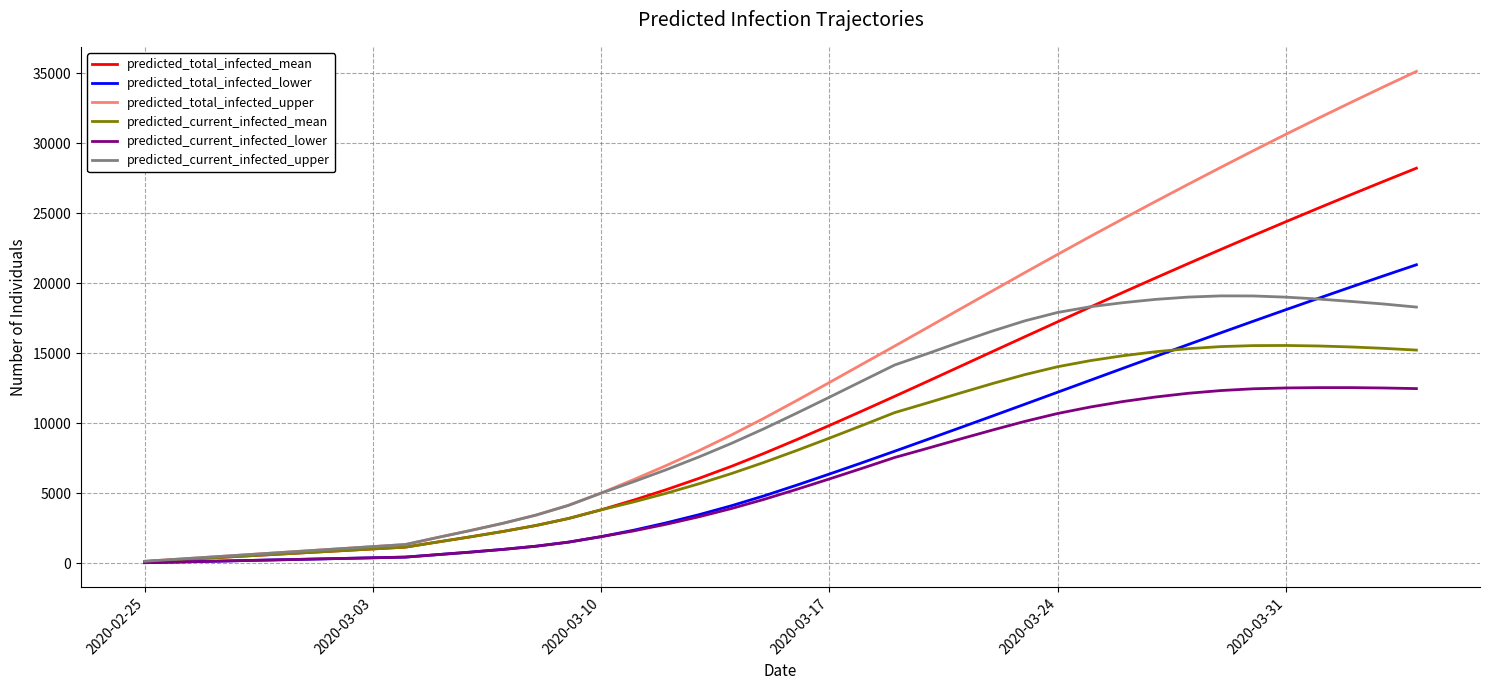

Count the number of data series in this chart.

6